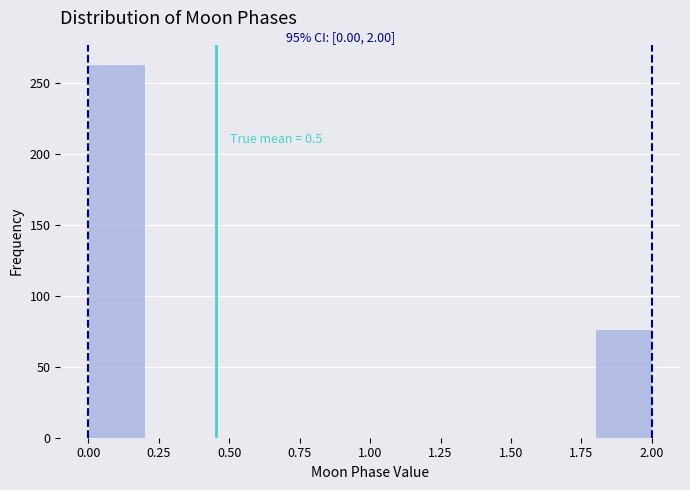

Which range on the x-axis has the tallest bar?

0.0 to 0.2